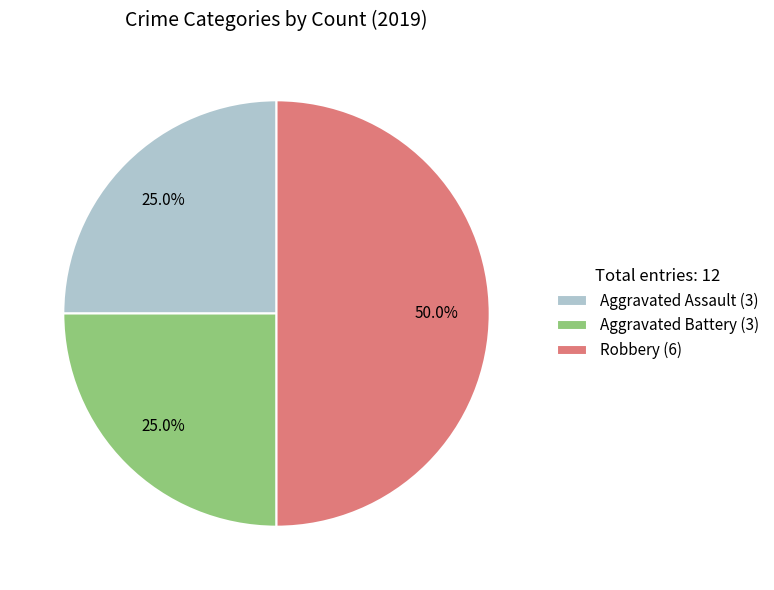

What percentage is the Robbery slice, to the nearest percent?

50%